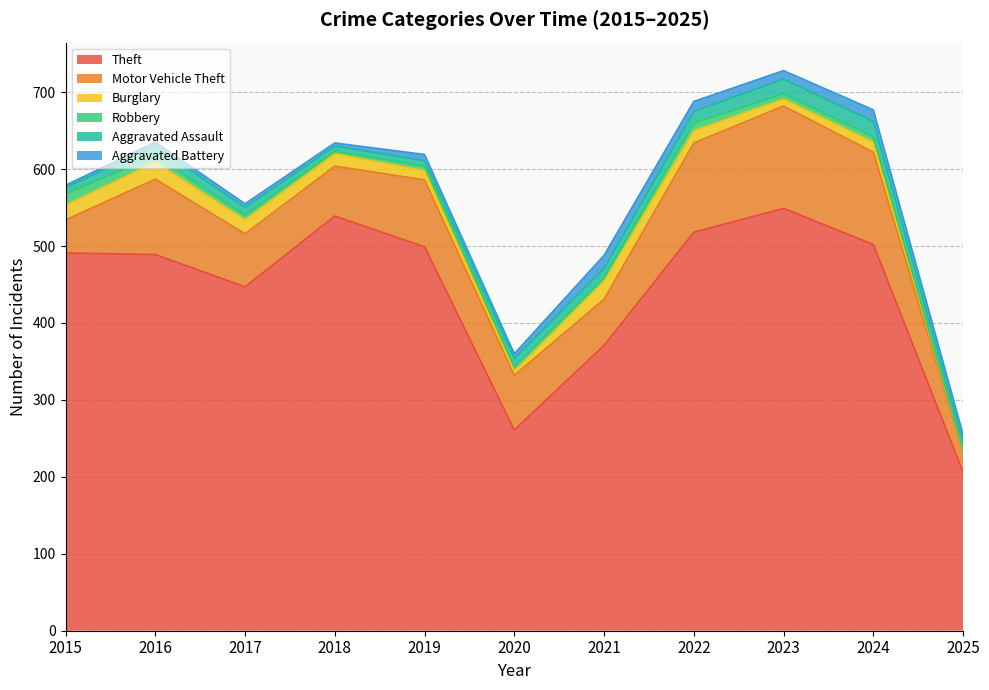

What is the greatest value displayed?

549